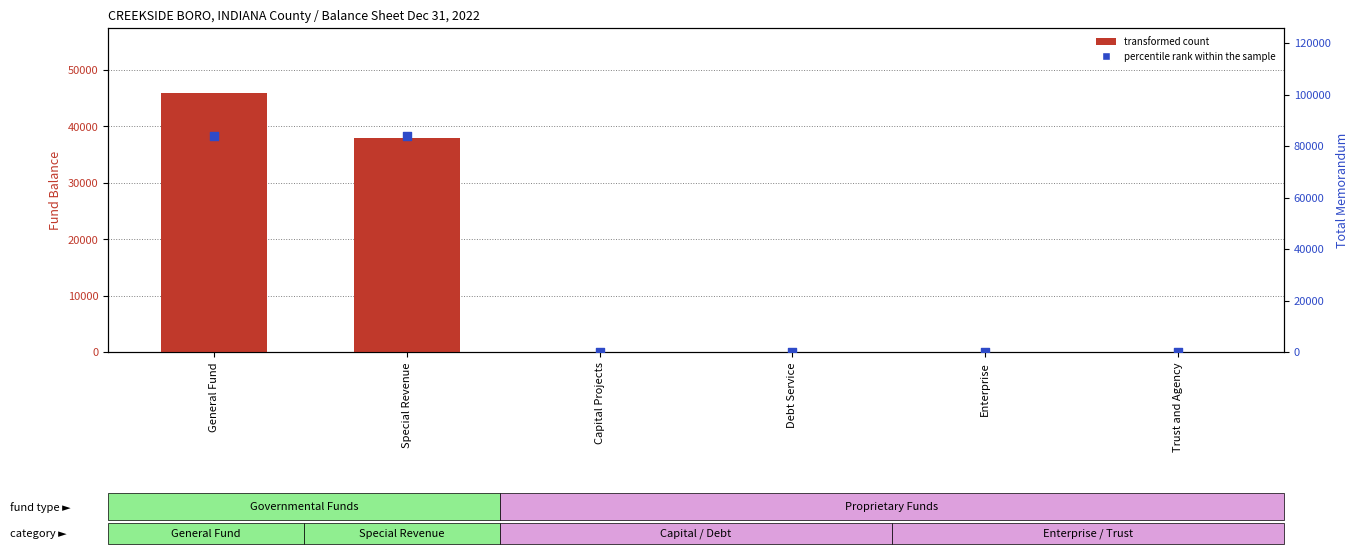

Which series has the widest spread of Y values?

percentile rank within the sample